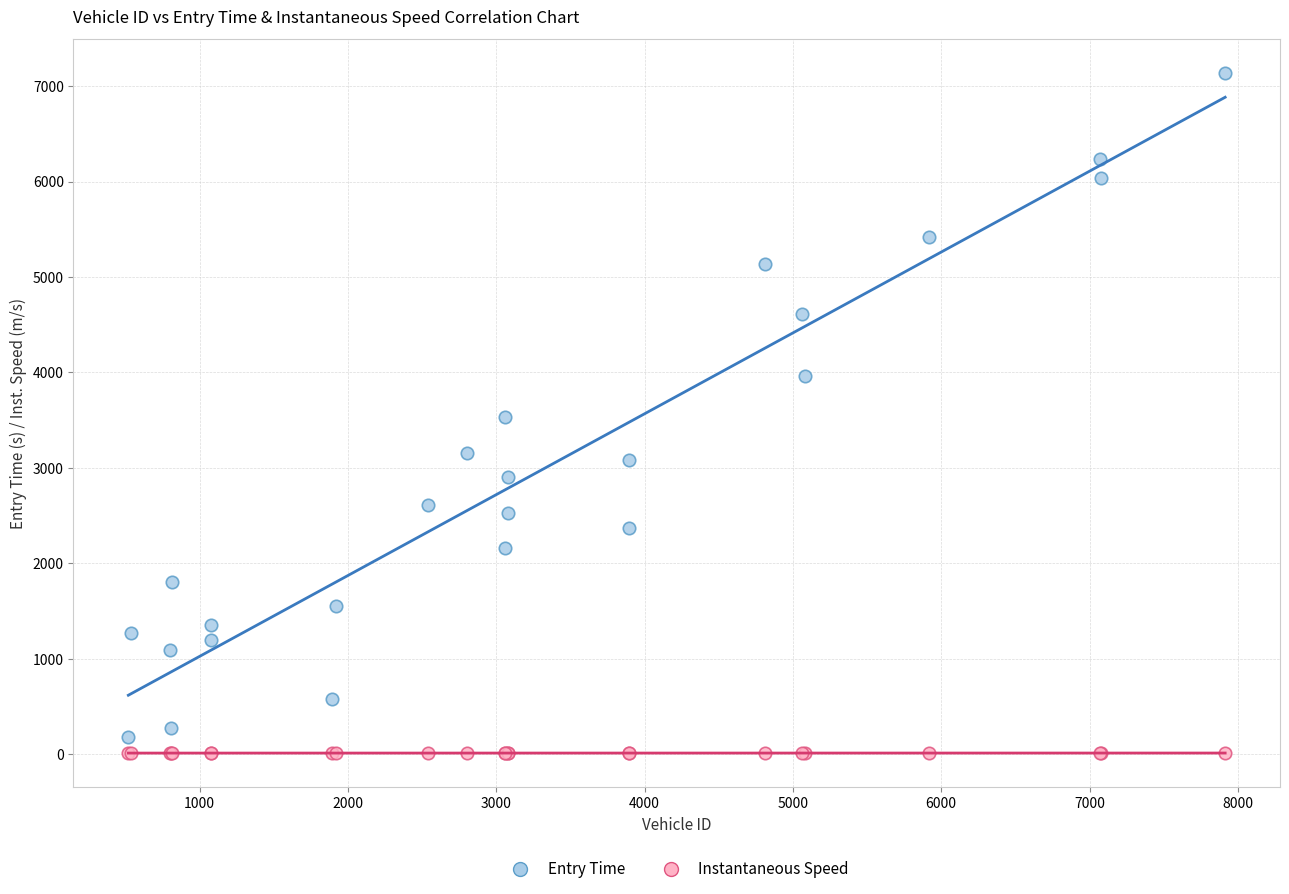

Which series reaches the maximum Y coordinate?

Entry Time